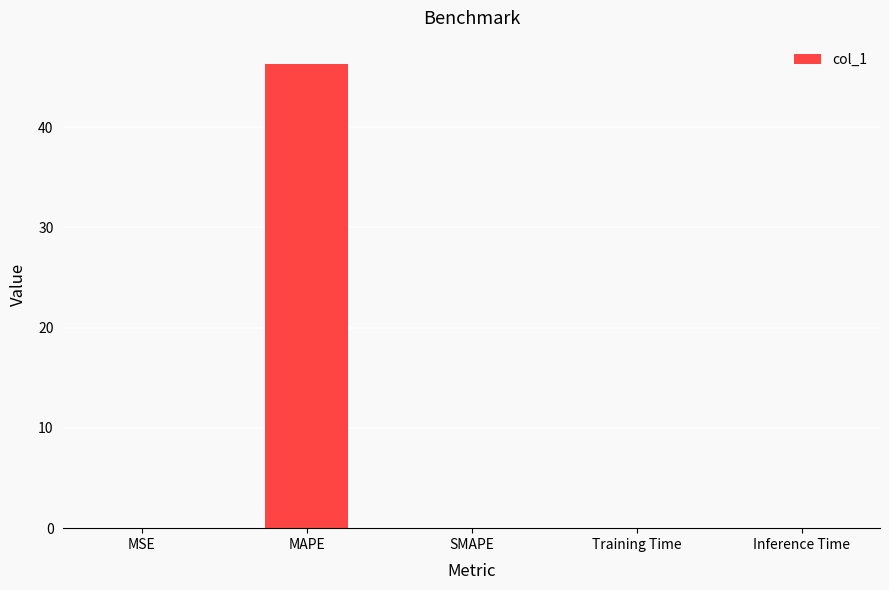

What is the average value?

9.3